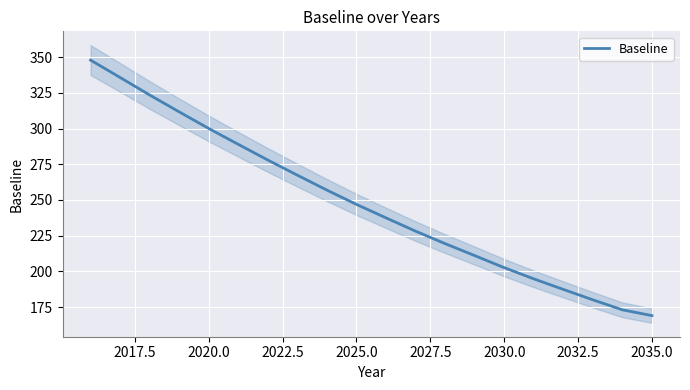

What is the lowest value of the Baseline series?

169.0